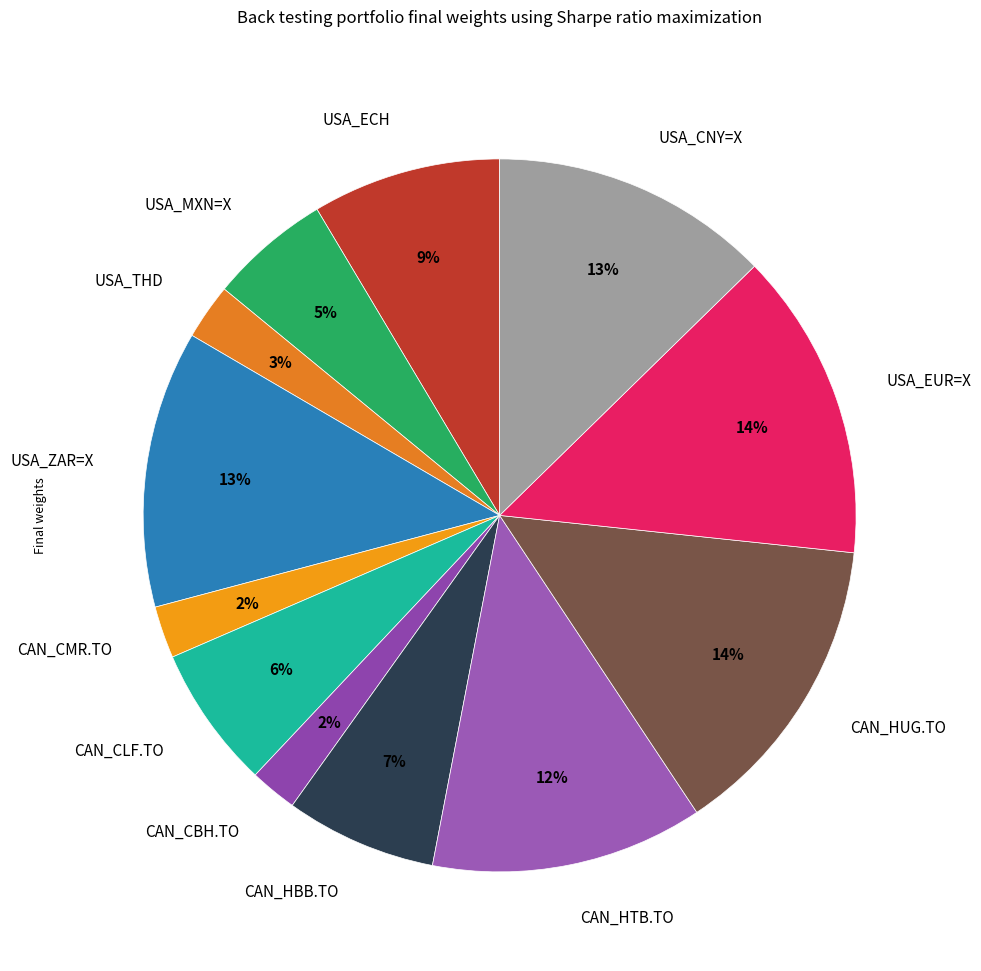

Which has a higher value, CAN_CMR.TO or CAN_HTB.TO?

CAN_HTB.TO